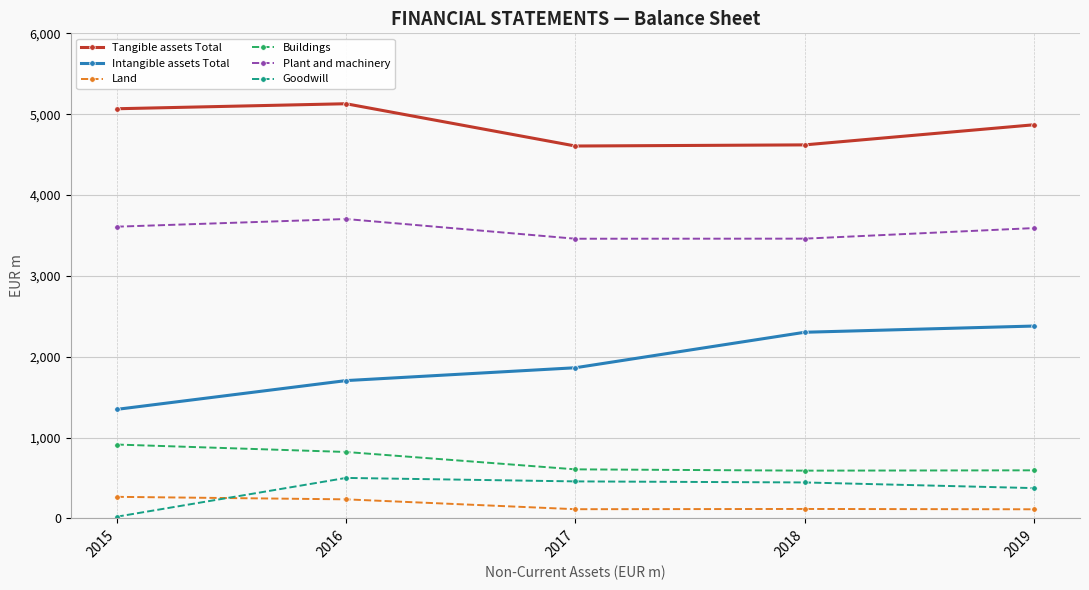

How many interior local valleys does the Plant and machinery series have?

1